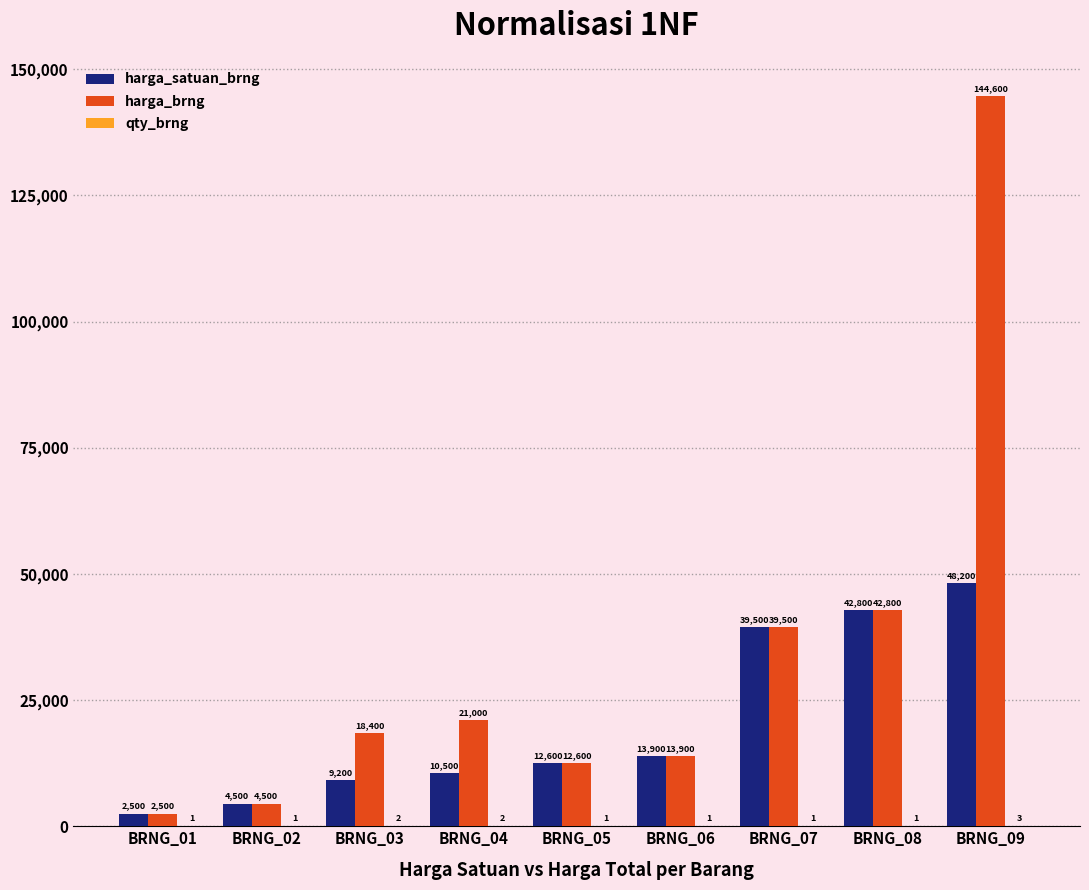

At which category is the sum across all series the highest?

BRNG_09